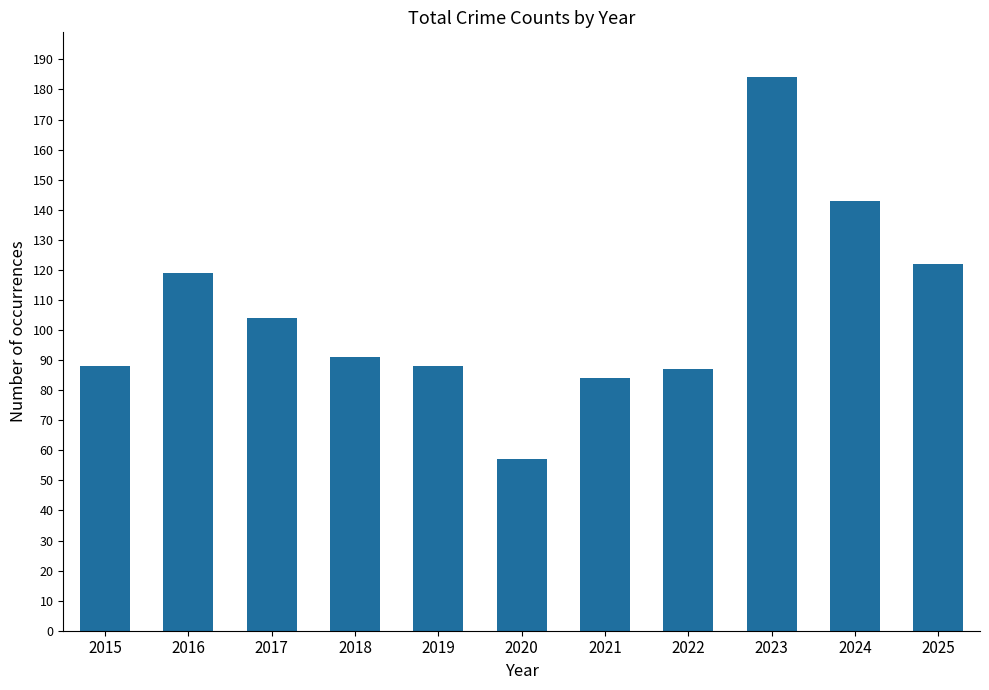

Reading left to right, extract all data points from this chart.

2015=88	2016=119	2017=104	2018=91	2019=88	2020=57	2021=84	2022=87	2023=184	2024=143	2025=122